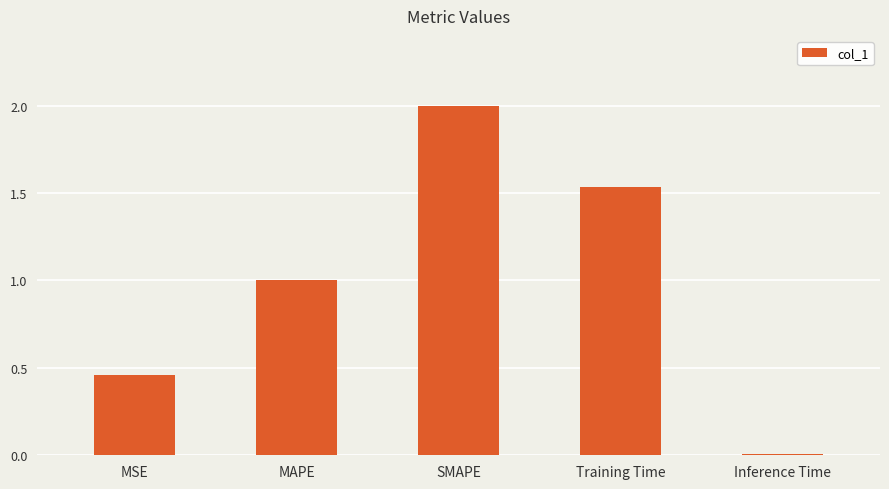

What is the label of the 1st bar from the right?

Inference Time